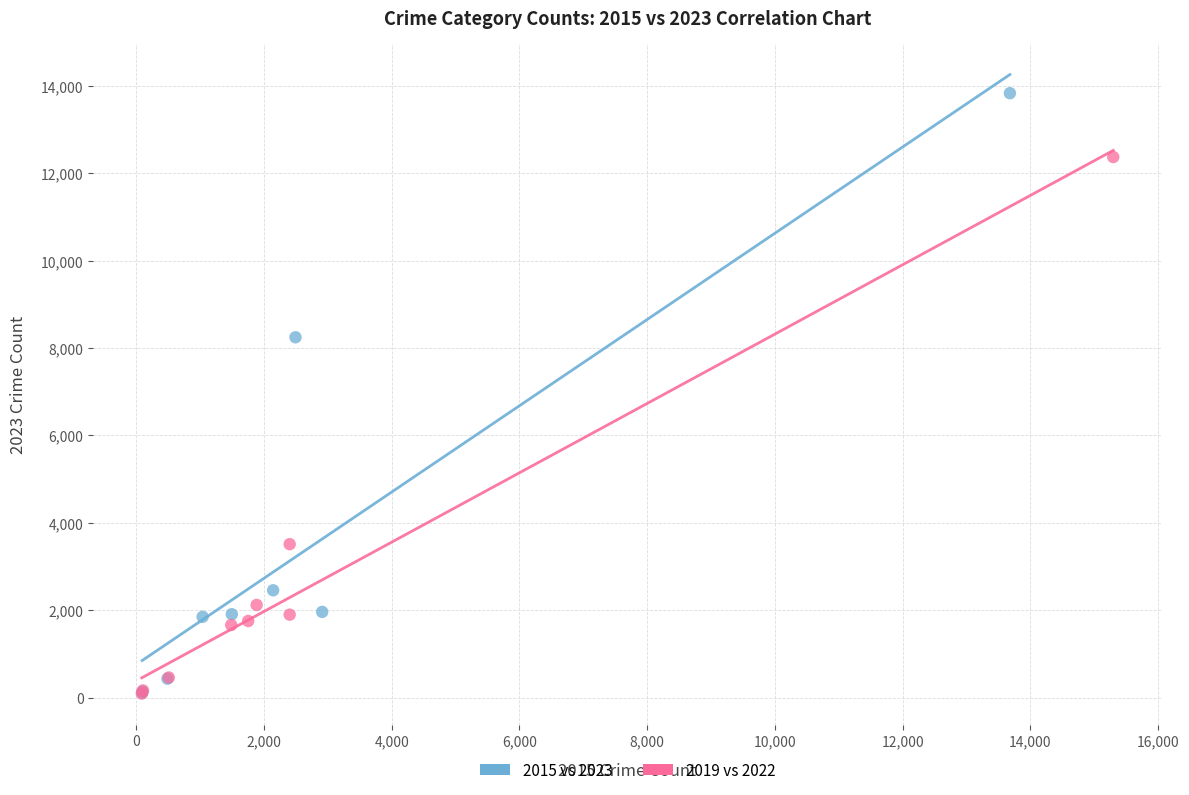

Which series reaches the maximum Y coordinate?

2015 vs 2023